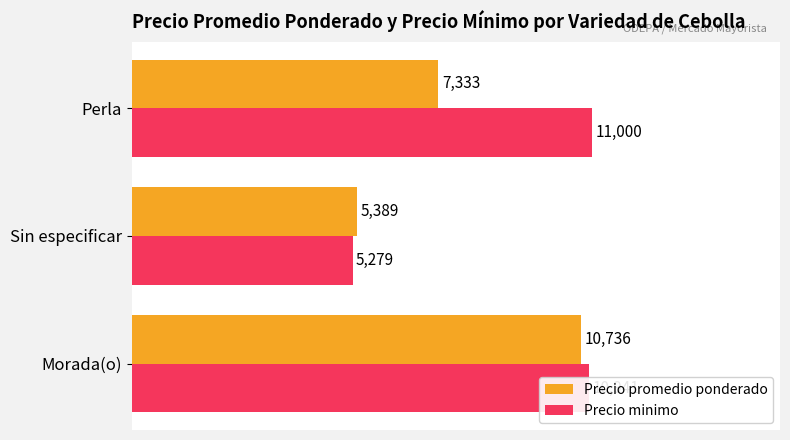

How many data points in Precio promedio ponderado are less than 7333?

1